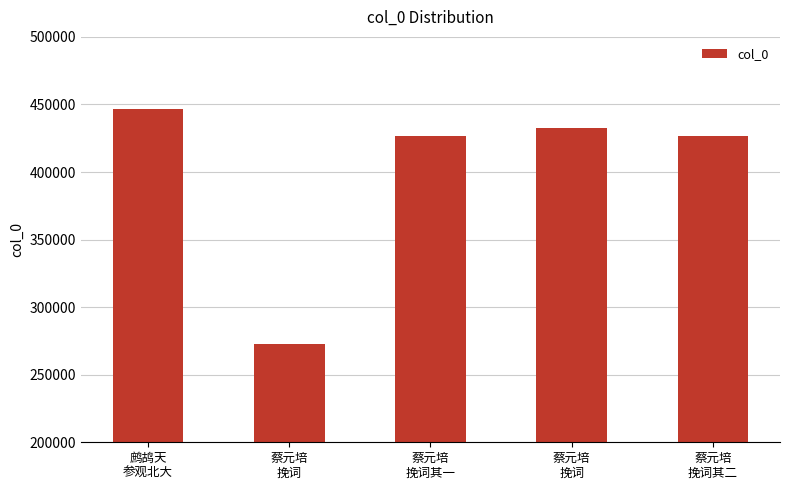

How many bars are there in total?

5